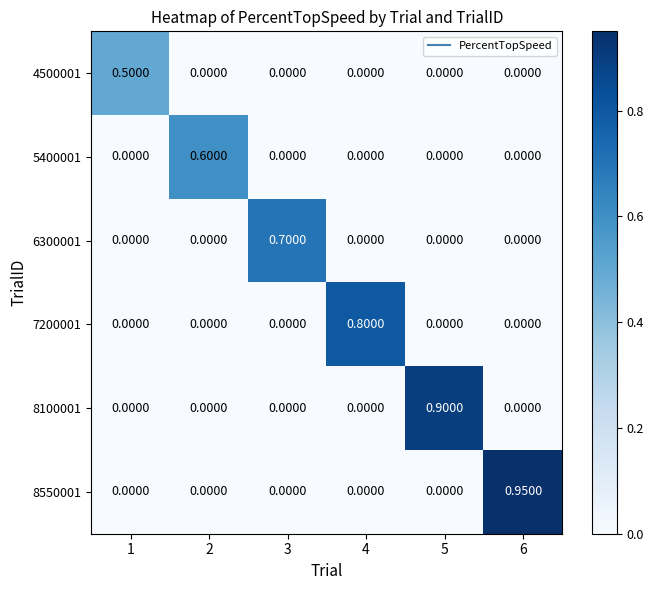

Count the number of data series in this chart.

6